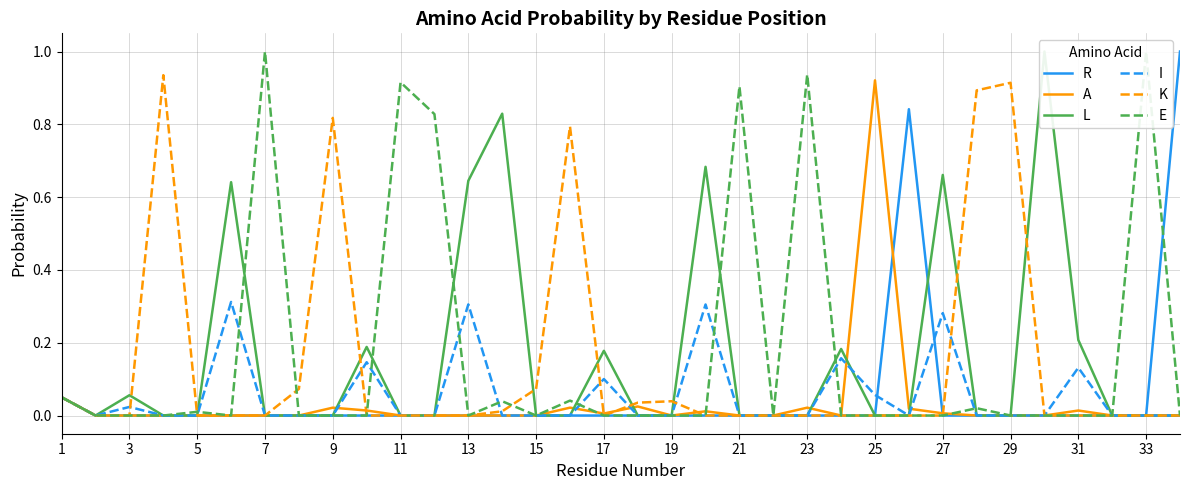

The A series shows 0.0 at 19. True or false?

False